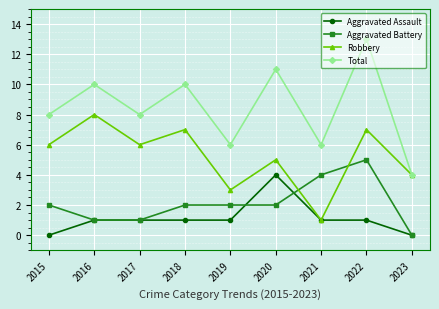

True or false: Aggravated Battery and Total cross at least once.

False